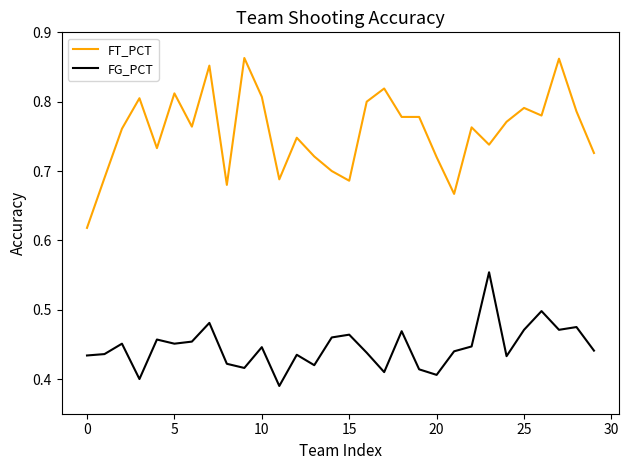

How many FG_PCT values are between 0 and 1?

30